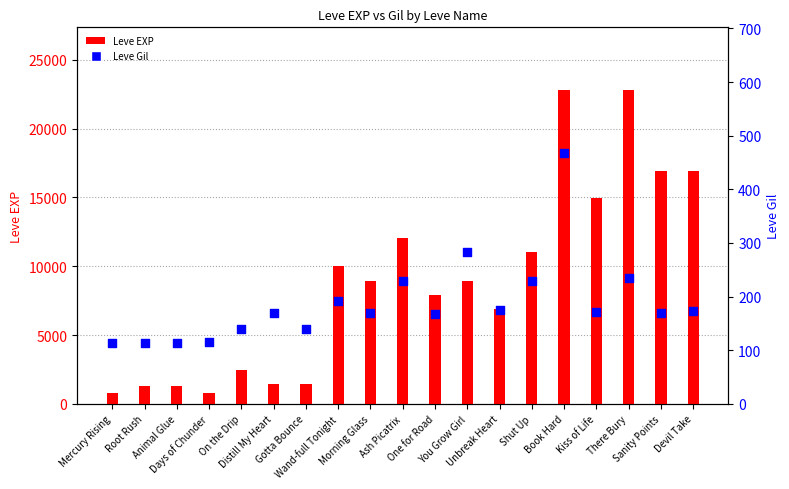

Which series has the largest total across all categories?

Leve EXP